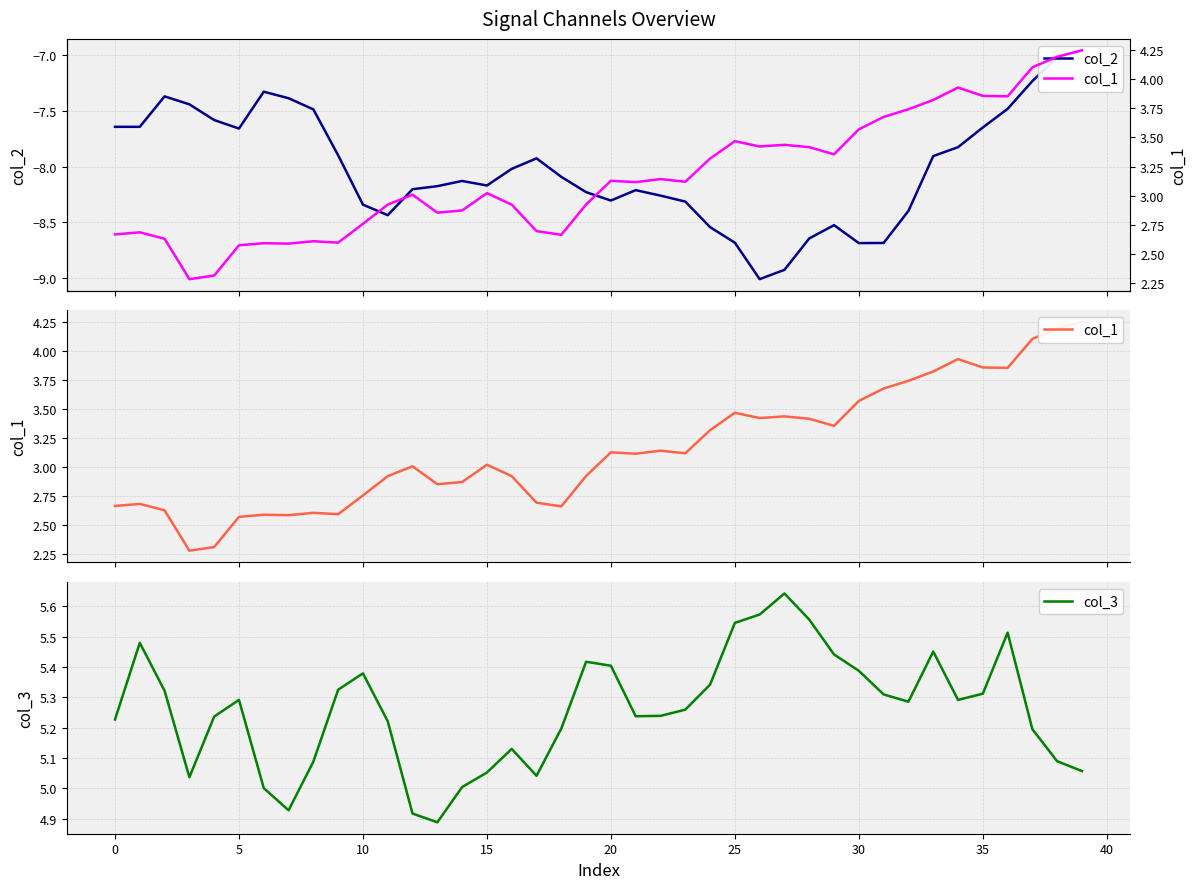

At how many categories does at least one series exceed 2?

40